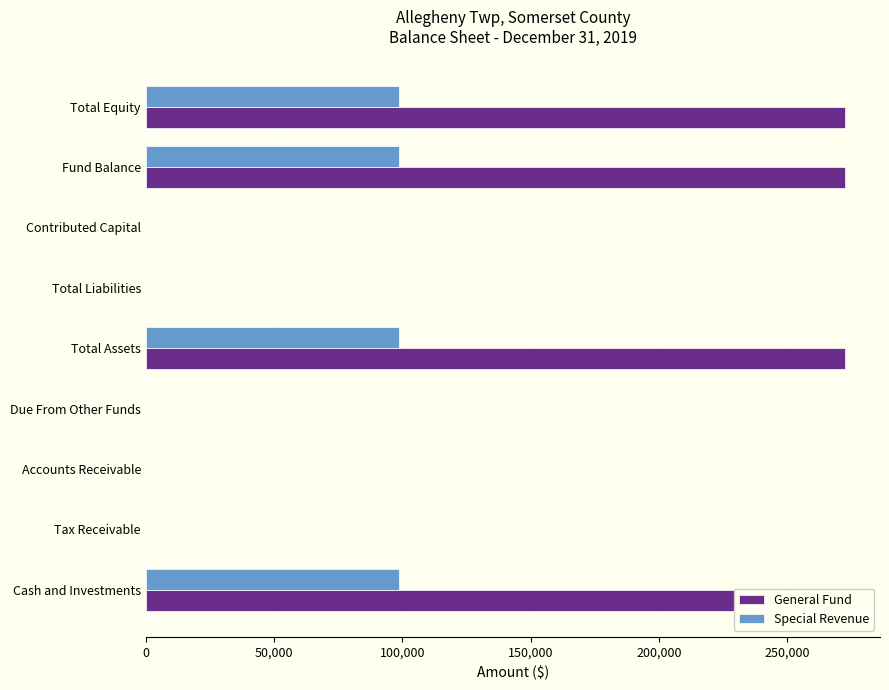

What position from the left is Due From Other Funds?

4